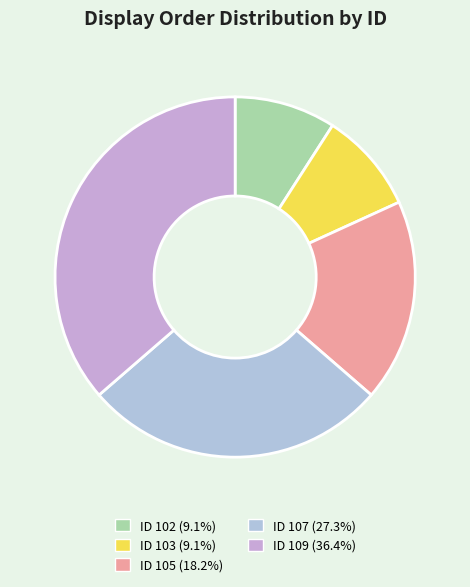

How many segments does this pie chart have?

5